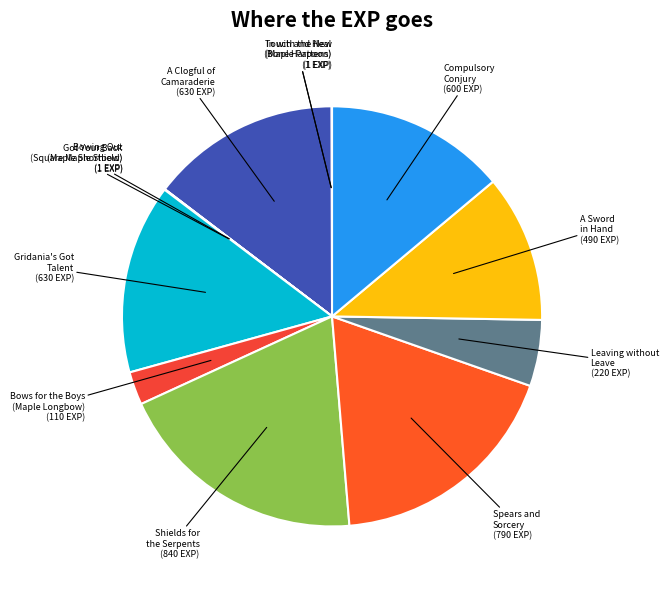

What is the ratio of the value at Spears and Sorcery to the value at Bows for the Boys (Maple Longbow)?

7.2